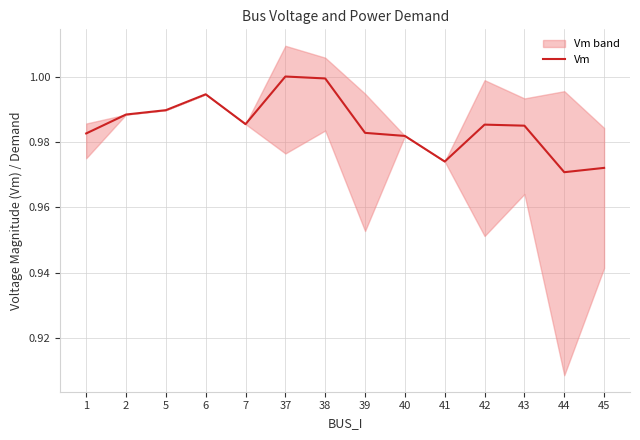

How many points are higher than both their immediate neighbors (excluding endpoints)?

3